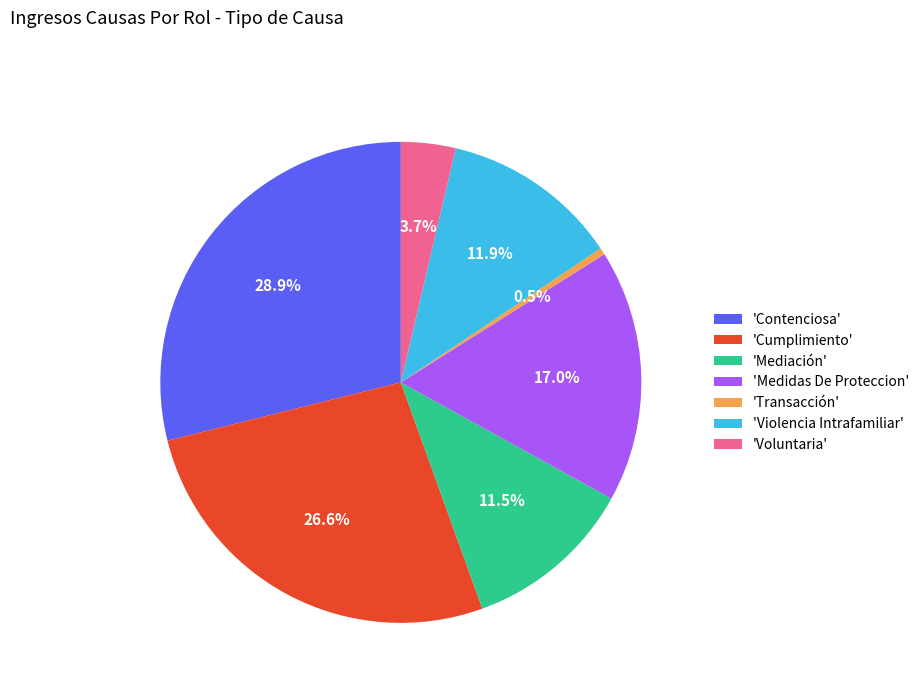

What is the total percentage of 'Contenciosa' and 'Mediación'?

40.4%